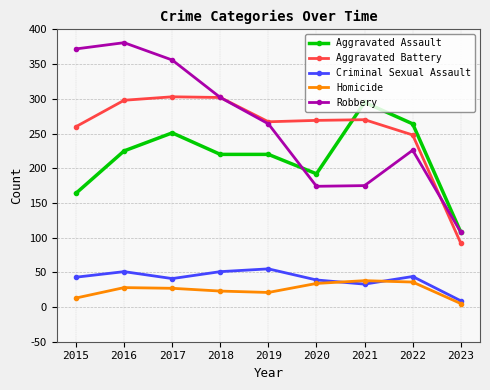

At which label does Homicide first exceed 27?

2016